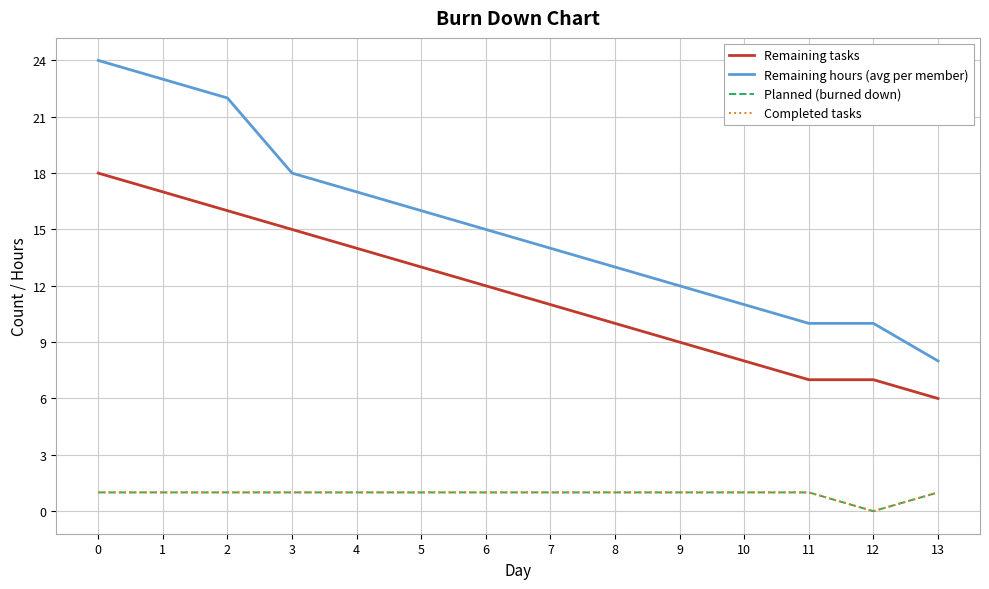

Does the chart have visible grid lines?

Yes